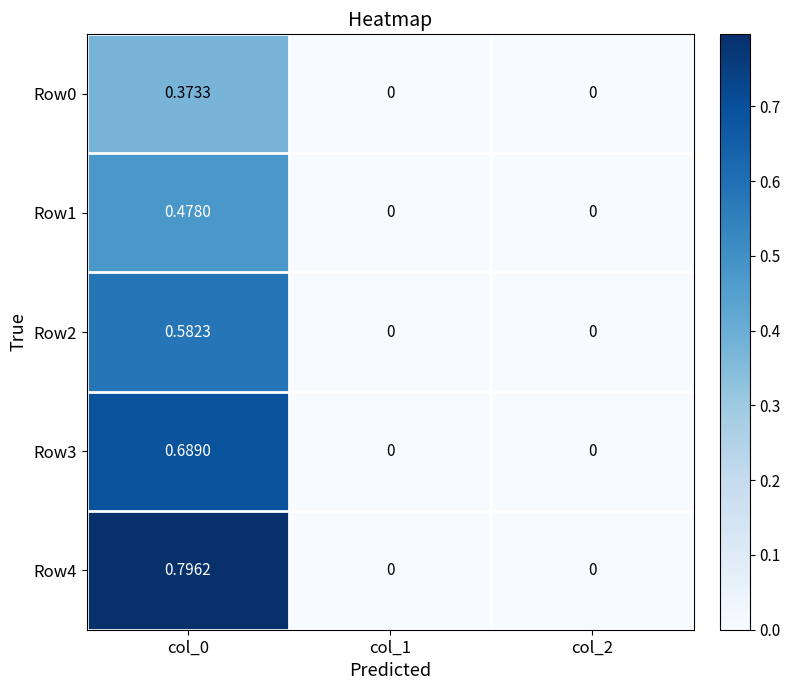

Is the value of Row0 at col_0 greater than the value of Row1 at col_0?

No